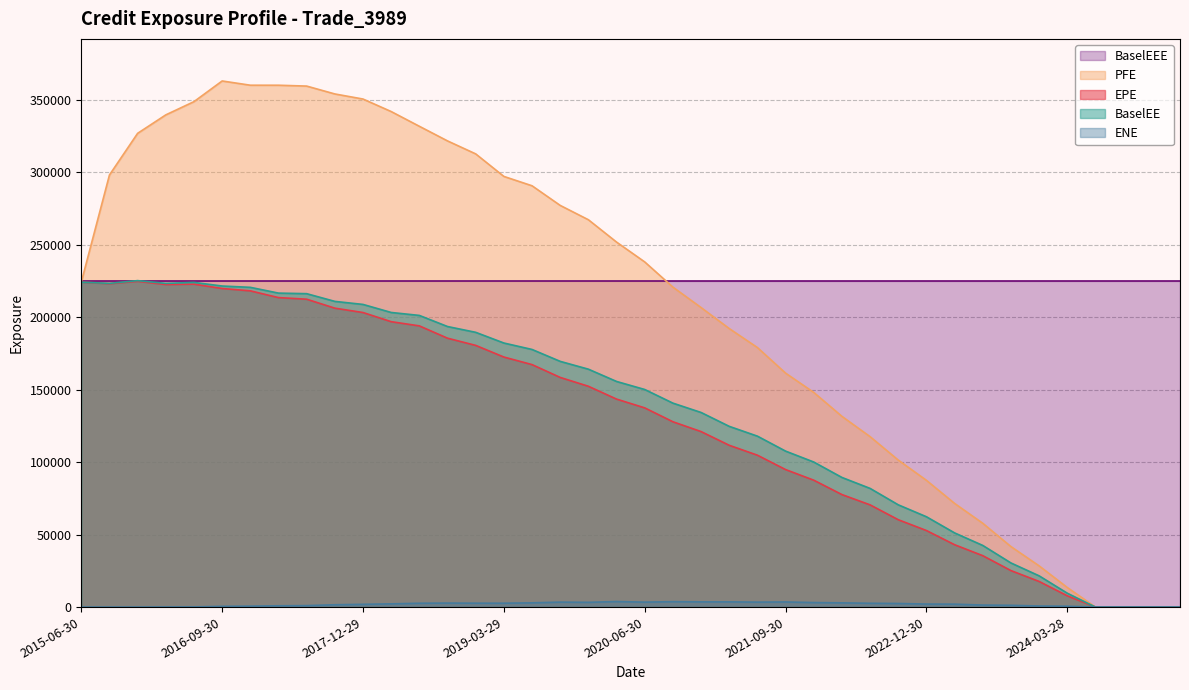

Rank the categories by ENE value from highest to lowest.

2020-03-31, 2020-09-30, 2021-03-31, 2020-12-31, 2021-09-30, 2019-09-30, 2021-06-30, 2020-06-30, 2019-12-31, 2021-12-30, 2019-06-28, 2022-03-31, 2018-09-28, 2018-12-31, 2019-03-29, 2018-06-29, 2022-06-30, 2022-09-30, 2018-03-29, 2022-12-30, 2023-03-31, 2017-12-29, 2017-09-29, 2023-06-30, 2023-09-29, 2017-06-30, 2017-03-31, 2023-12-29, 2016-12-30, 2024-03-28, 2016-09-30, 2016-06-30, 2016-03-31, 2015-12-31, 2015-06-30, 2015-09-30, 2024-06-28, 2024-09-30, 2024-12-31, 2025-03-31